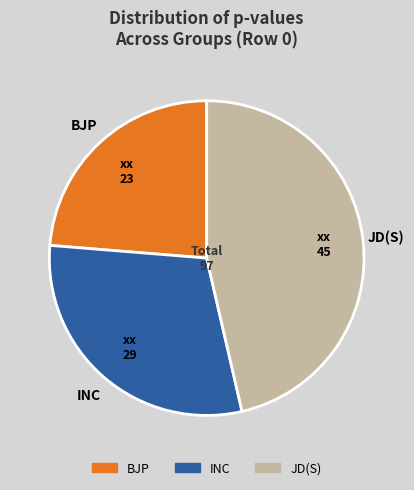

Is there a majority slice in this chart?

No